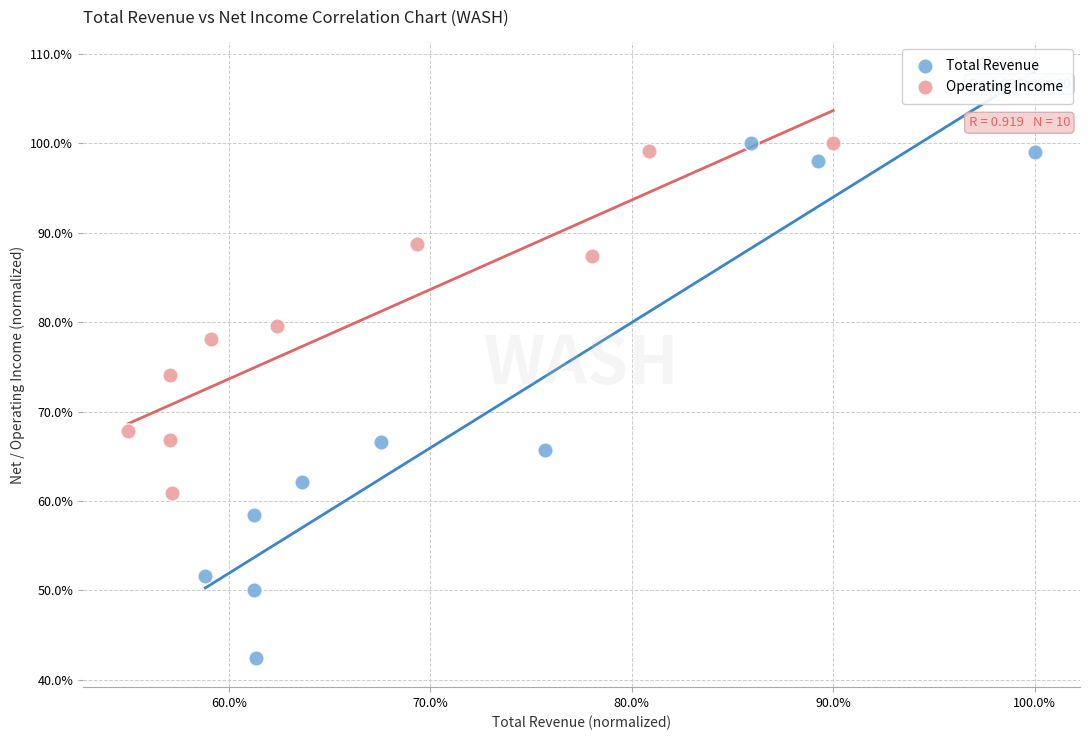

Which series reaches the minimum Y coordinate?

Total Revenue